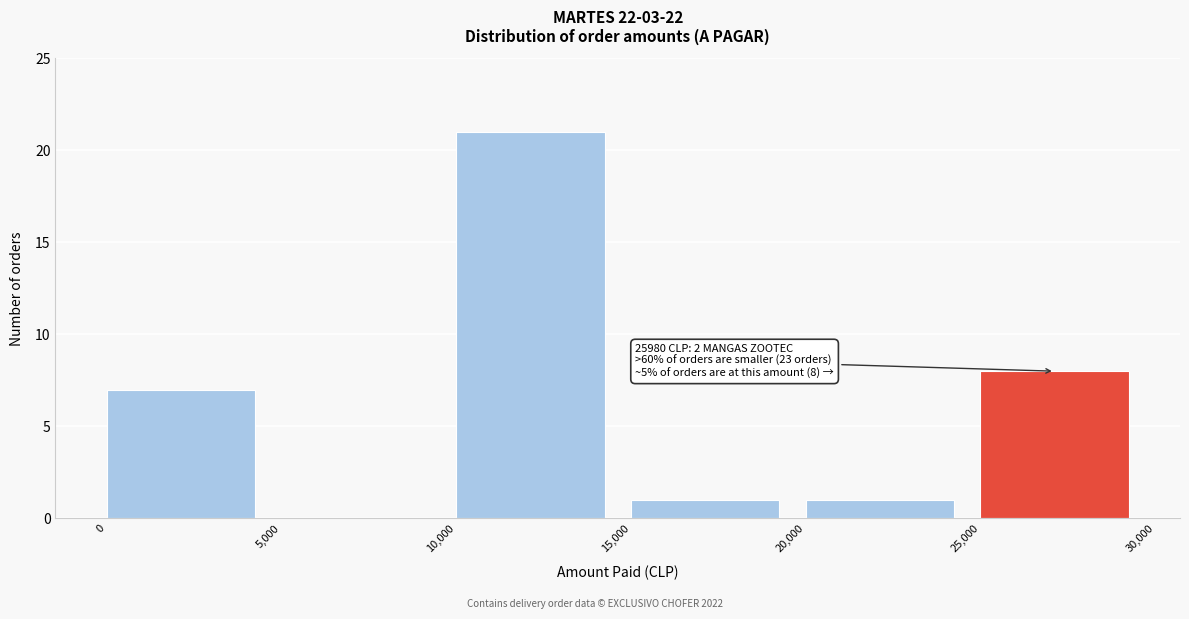

Over which range of the x-axis is the bar tallest?

10,000 to 15,000